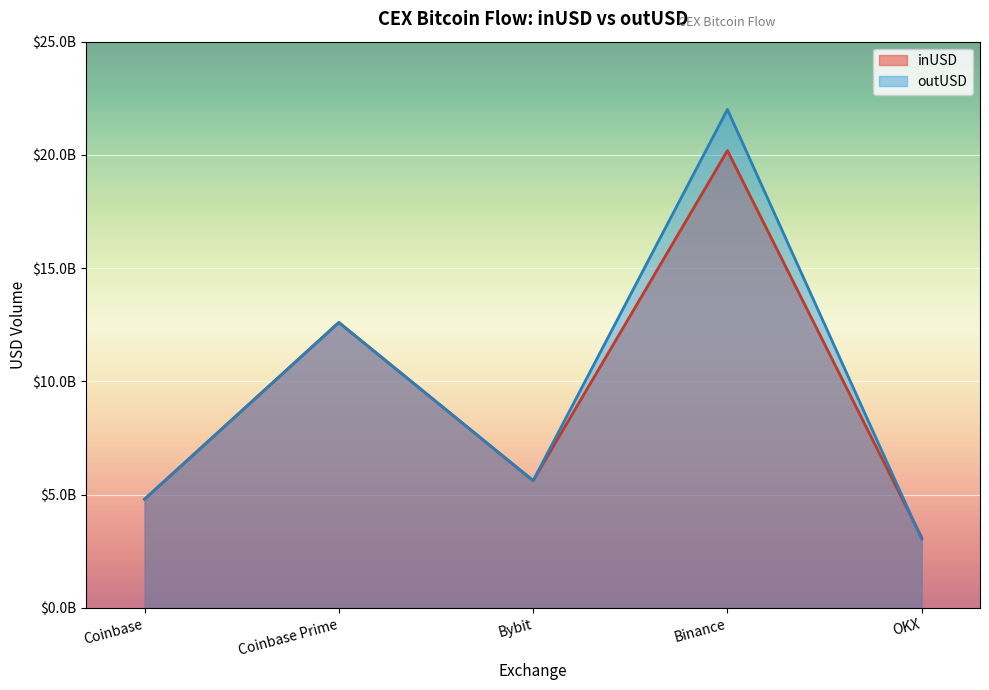

What position from the left is outUSD?

2